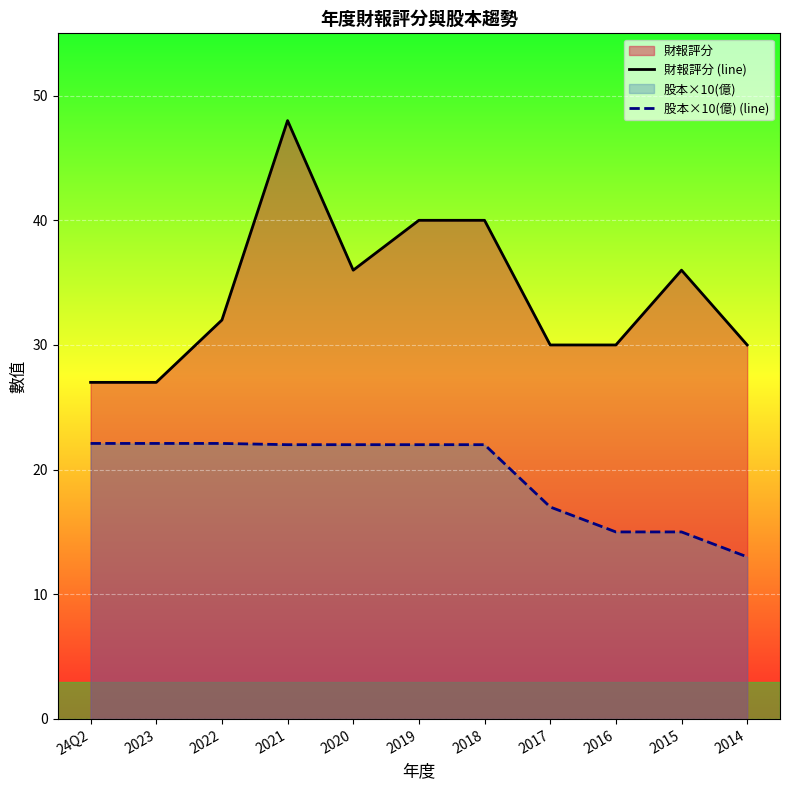

At which label does 股本×10(億) (line) first exceed 22?

24Q2